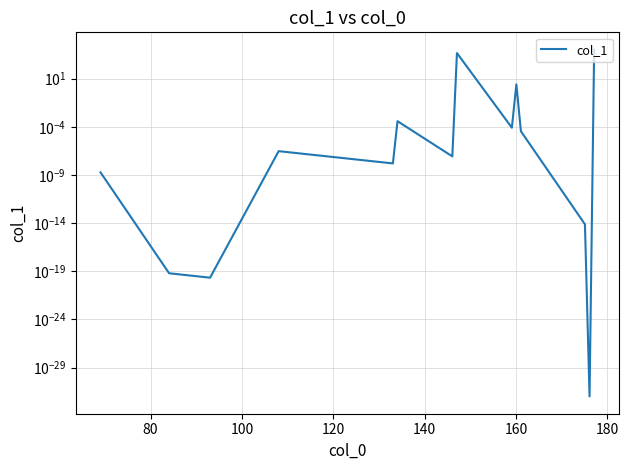

What is the maximum value shown in the chart?

10000.0